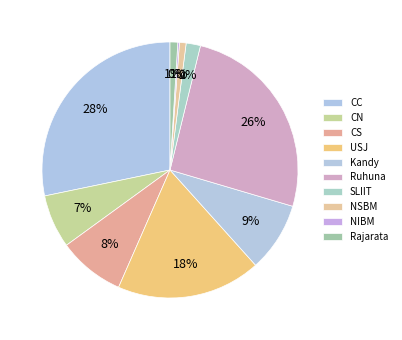

To the nearest percent, what is the average slice percentage?

10%